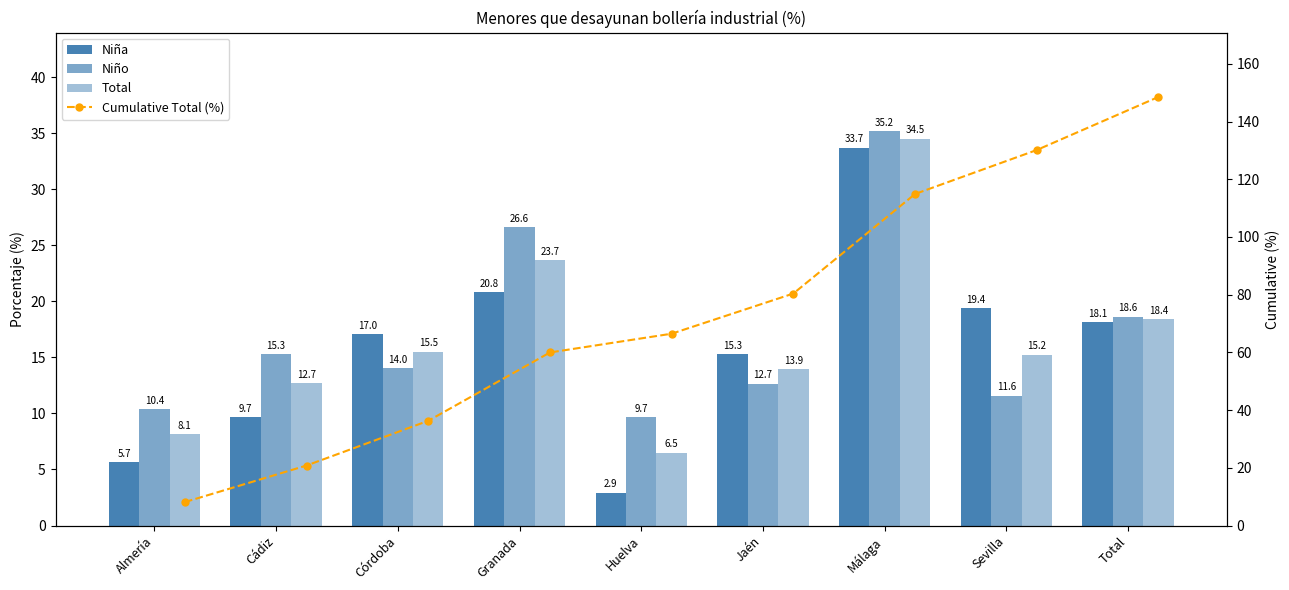

What is the greatest value displayed?

148.5